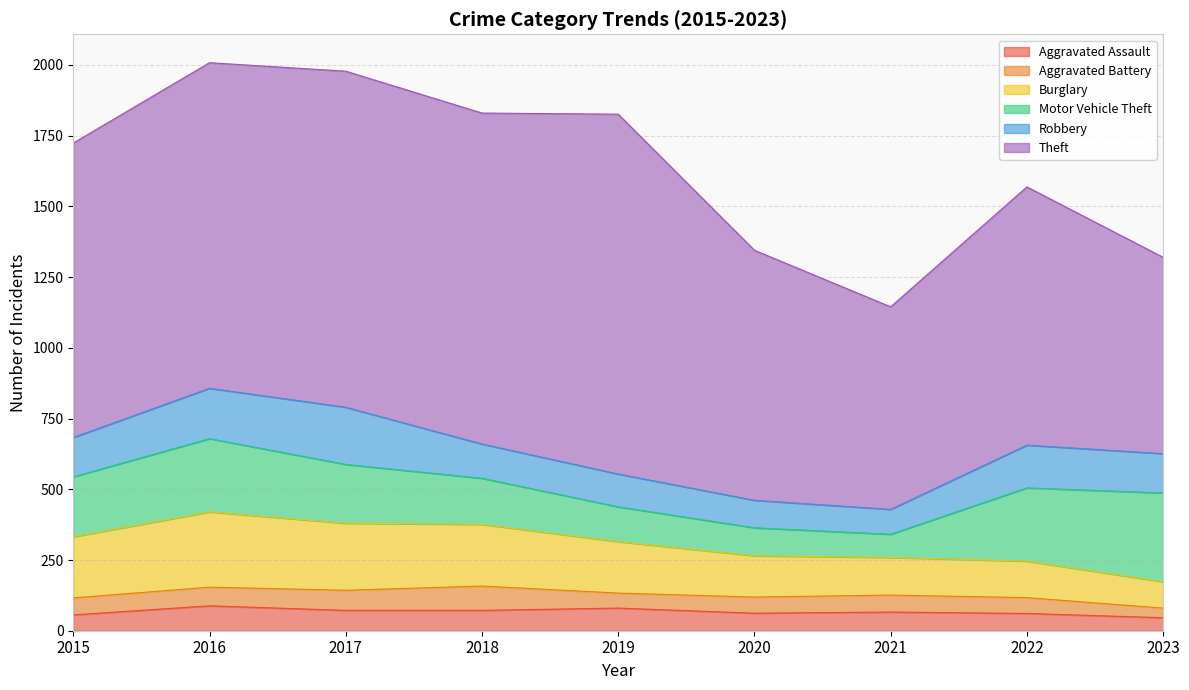

The Aggravated Battery series shows 95 at 2017. True or false?

False